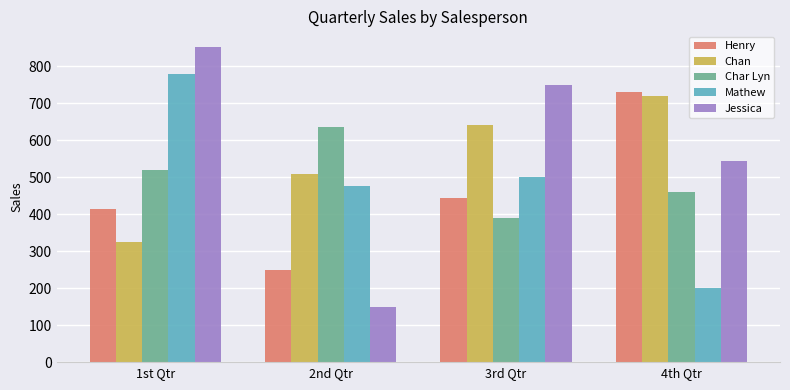

What is the average value of the Jessica series?

574